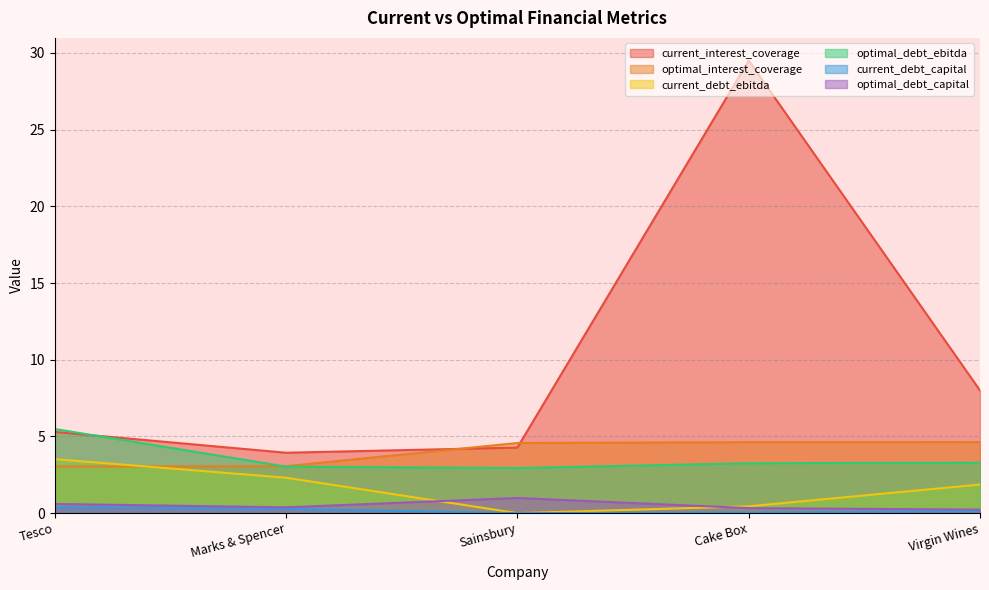

At Cake Box, list the series in order from smallest to largest.

current_debt_capital, optimal_debt_capital, current_debt_ebitda, optimal_debt_ebitda, optimal_interest_coverage, current_interest_coverage